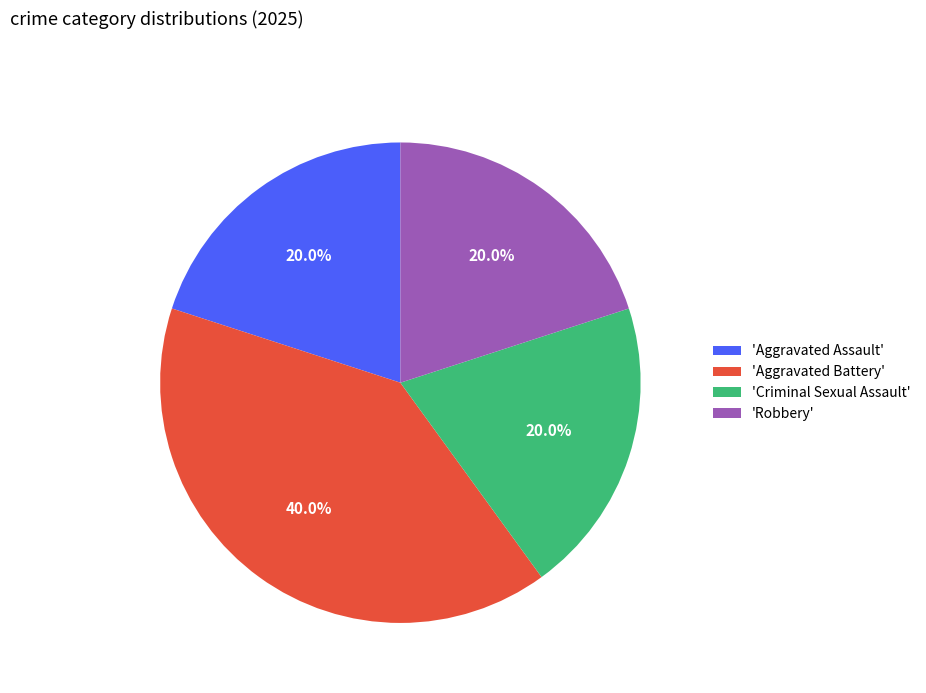

Does 'Criminal Sexual Assault' account for over 50% of the chart?

No